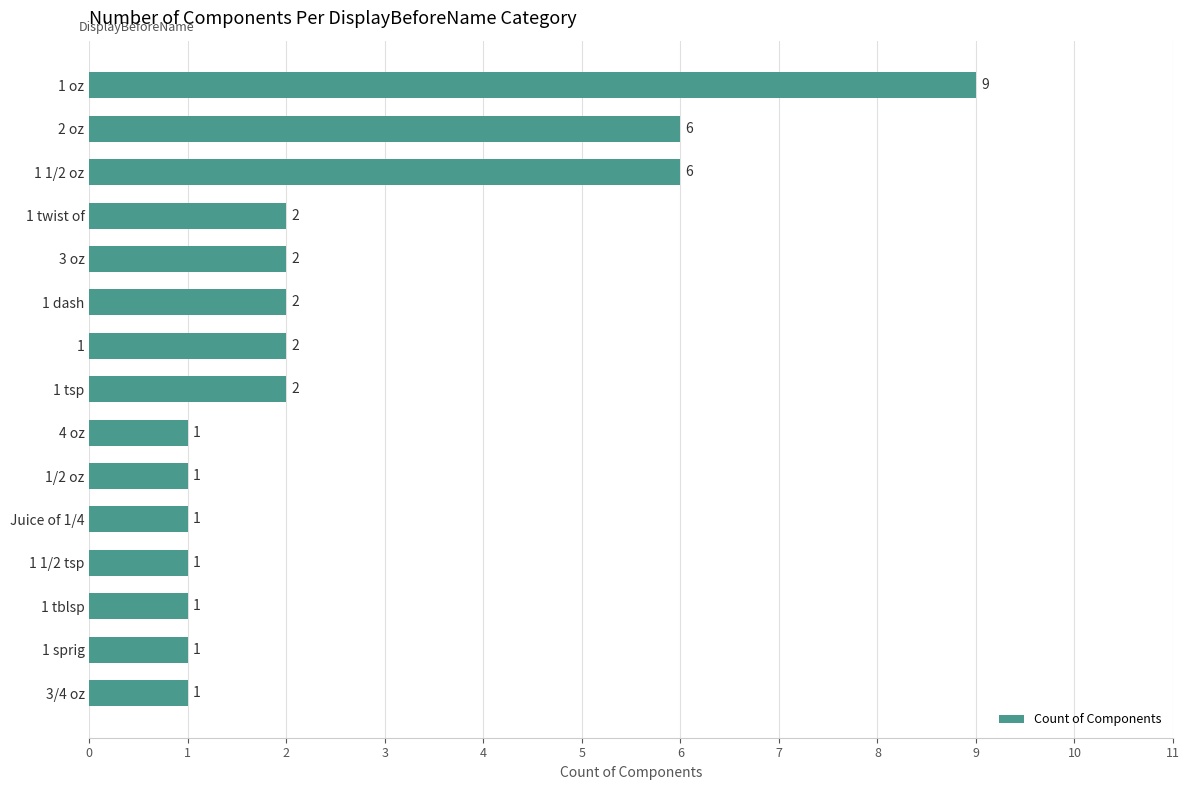

What is the change in value from 1/2 oz to 1?

+1